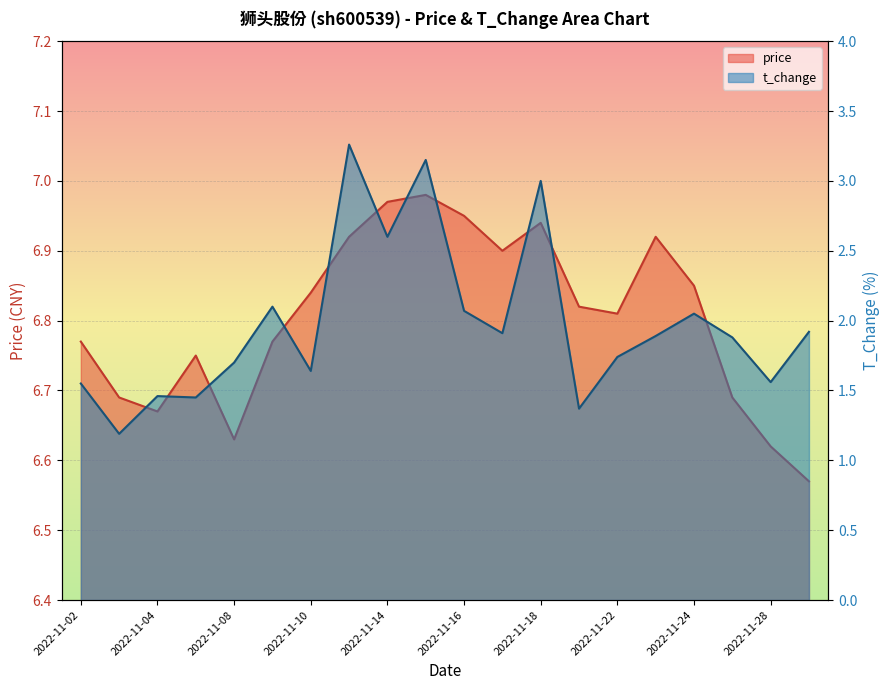

At which category is the sum across all series the highest?

2022-11-11